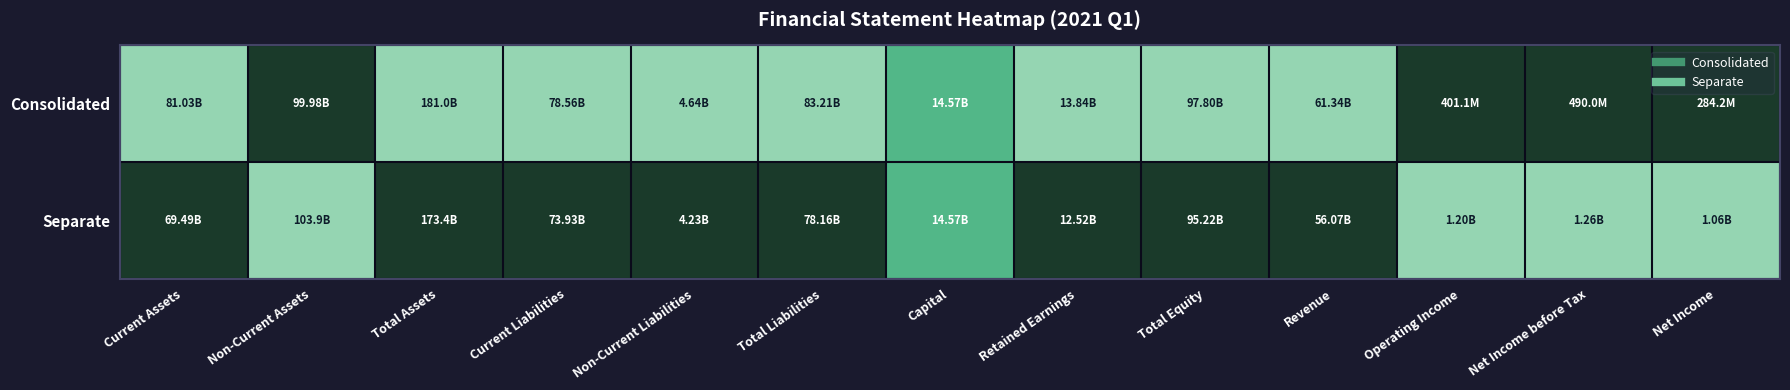

What is the difference between the highest and lowest values at Total Equity?

1.0